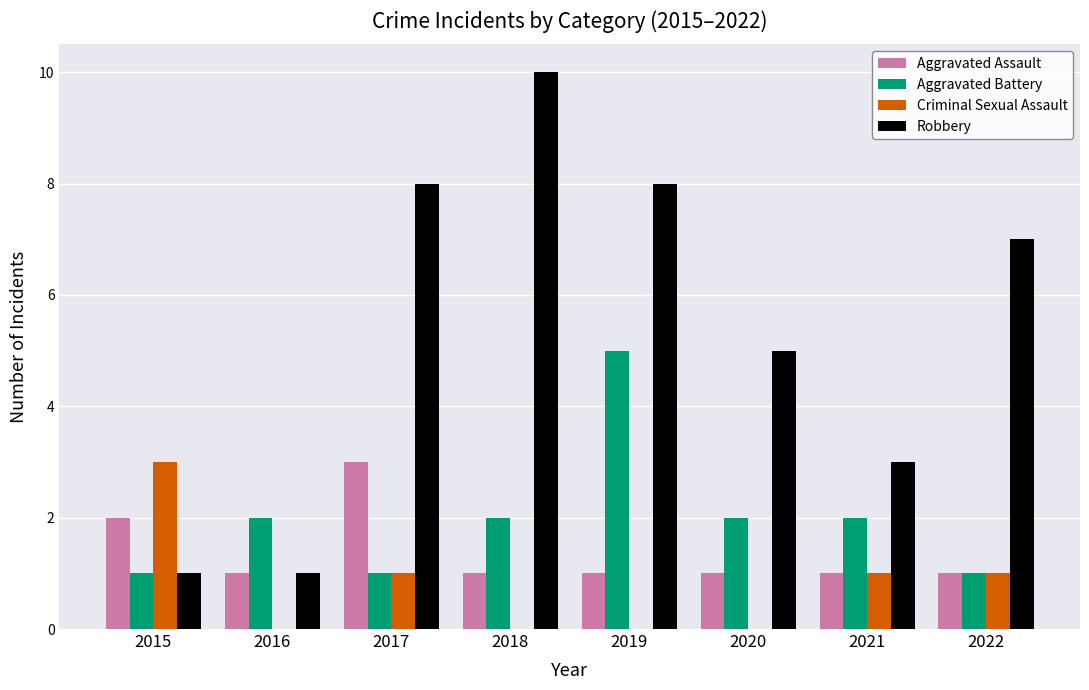

Between 2017 and 2022, which series saw the biggest shift?

Aggravated Assault